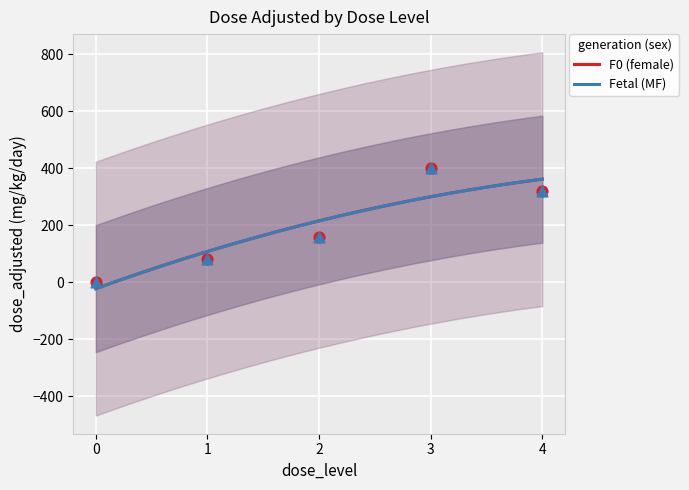

At how many categories does at least one series exceed 17?

4